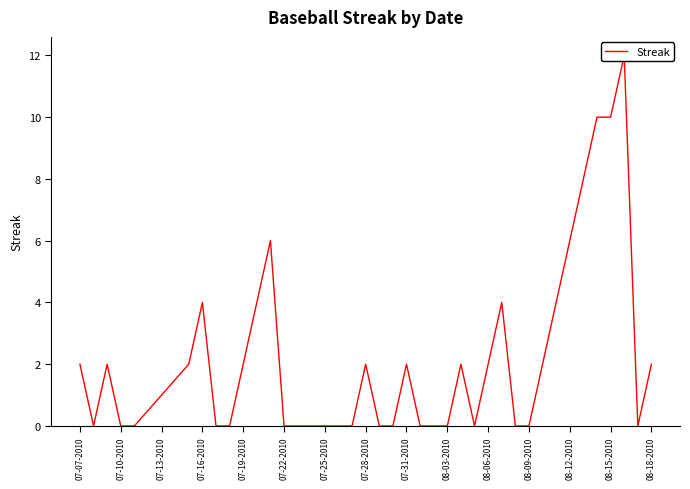

The chart shows a value of 5 at 16. True or false?

False